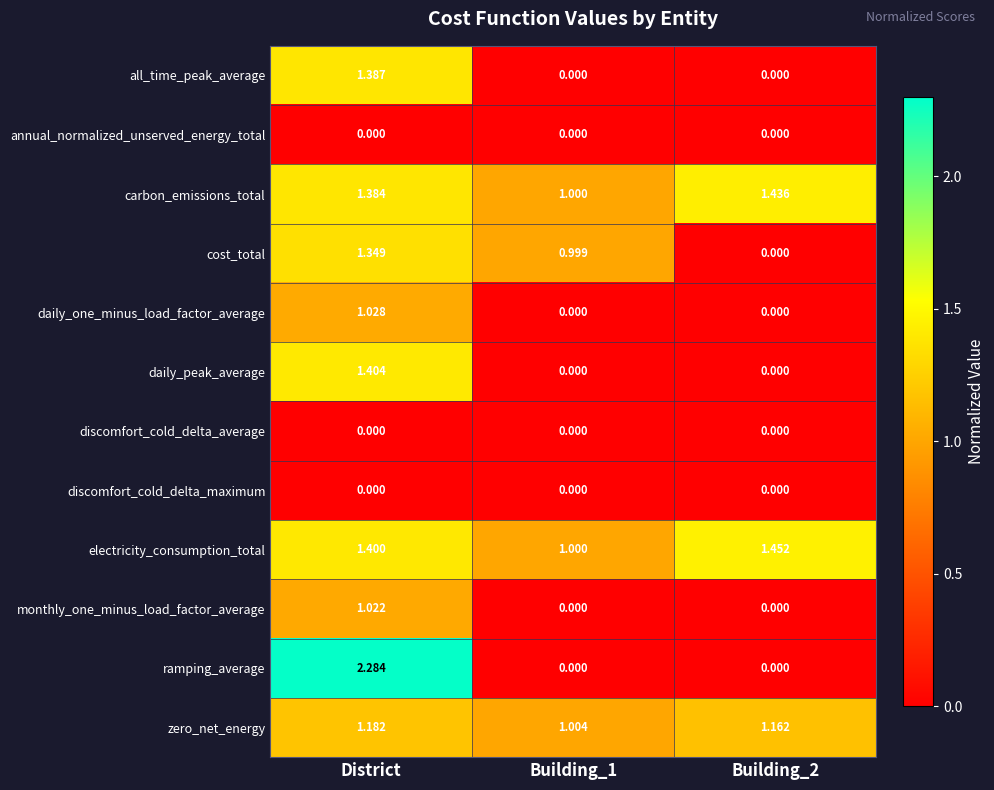

Which series has the largest total across all categories?

electricity_consumption_total